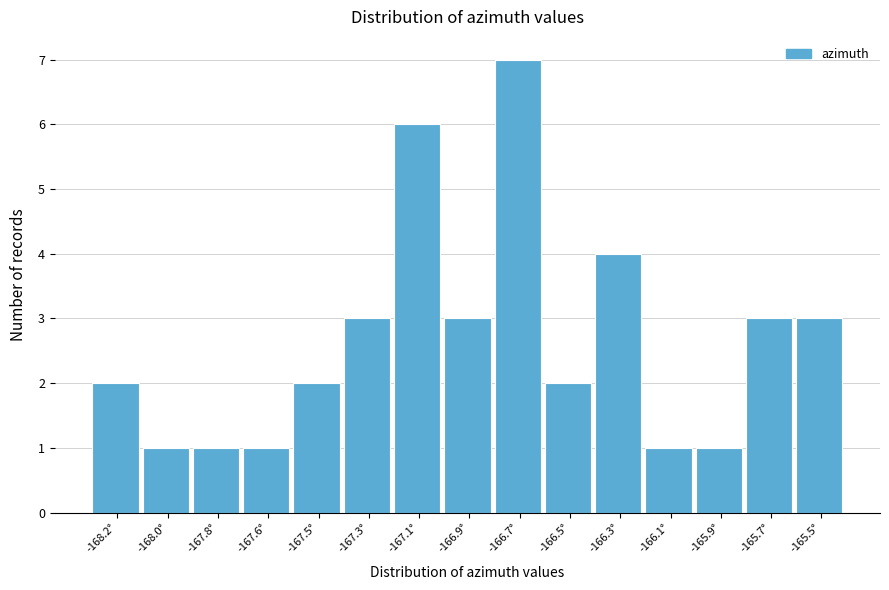

Reading left to right, list all the values displayed in this chart.

2	1	1	1	2	3	6	3	7	2	4	1	1	3	3